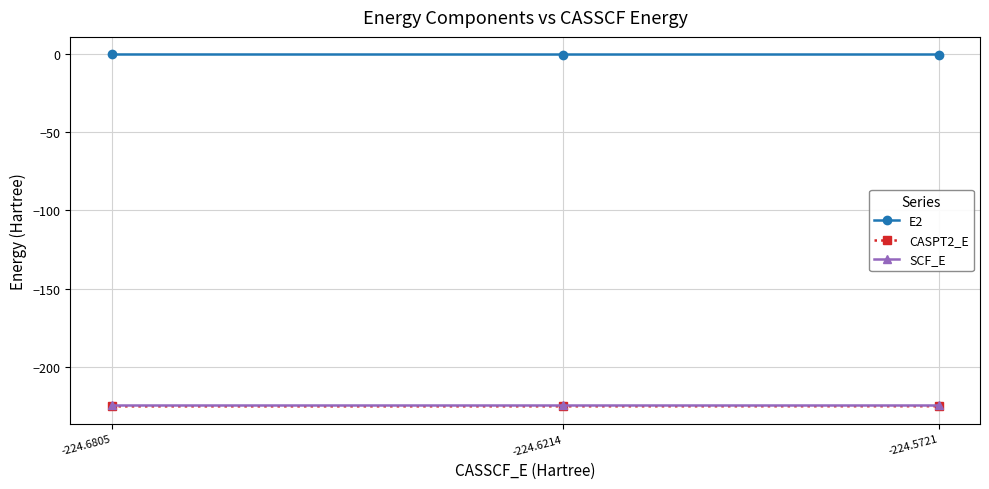

What is the value of the SCF_E point at the 3rd from the left?

-224.5